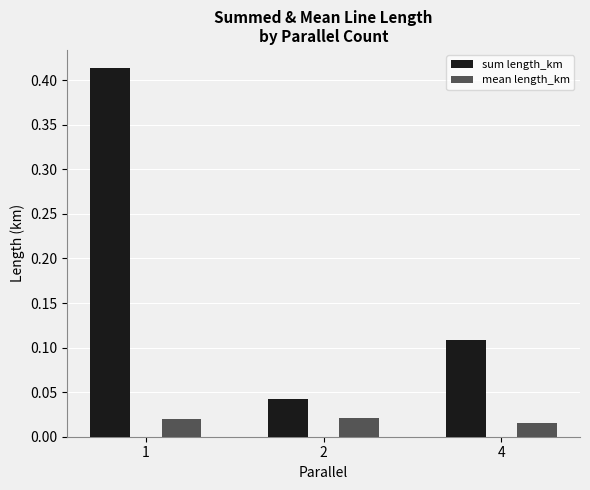

What is the sum of all sum length_km values?

0.6